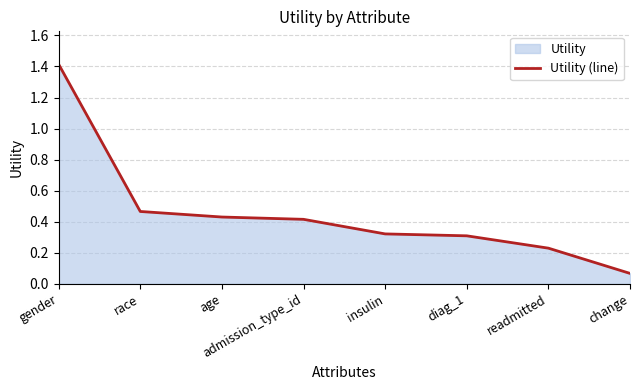

What is the difference between the maximum and minimum values?

1.3